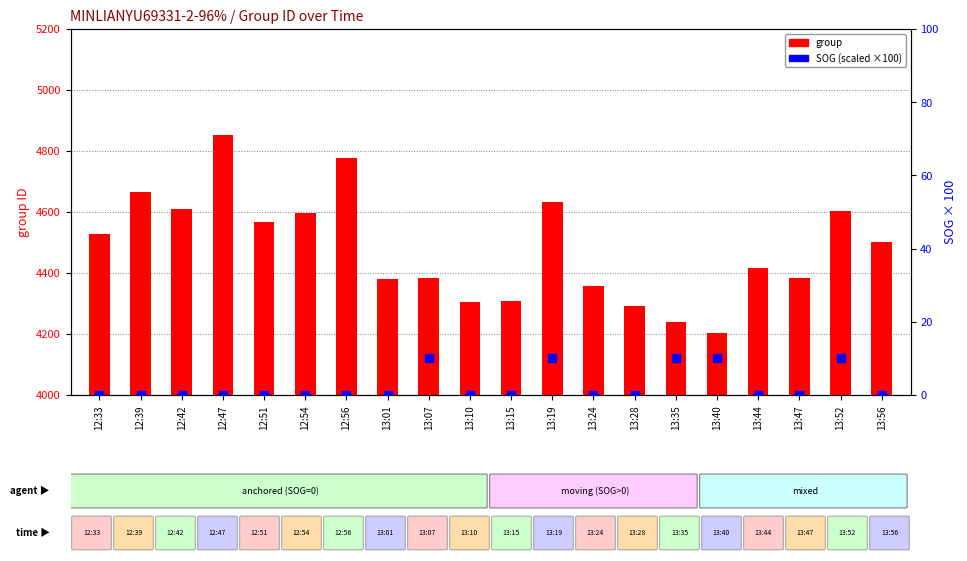

Is the value of SOG (scaled) at 13:35 greater than the value of group at 13:44?

No